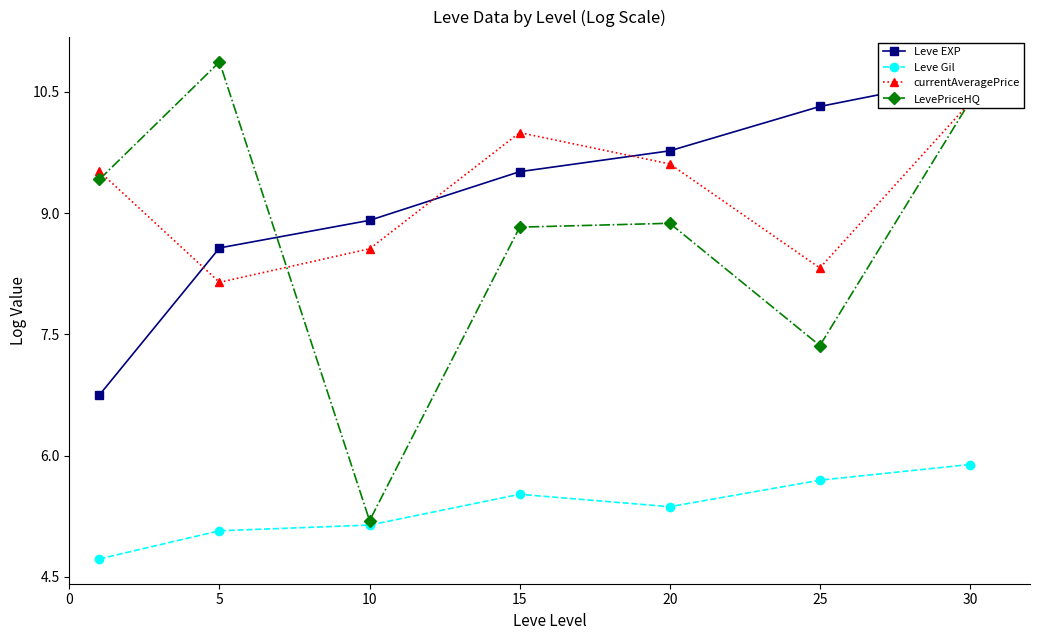

How many interior local peaks does the LevePriceHQ series have?

2